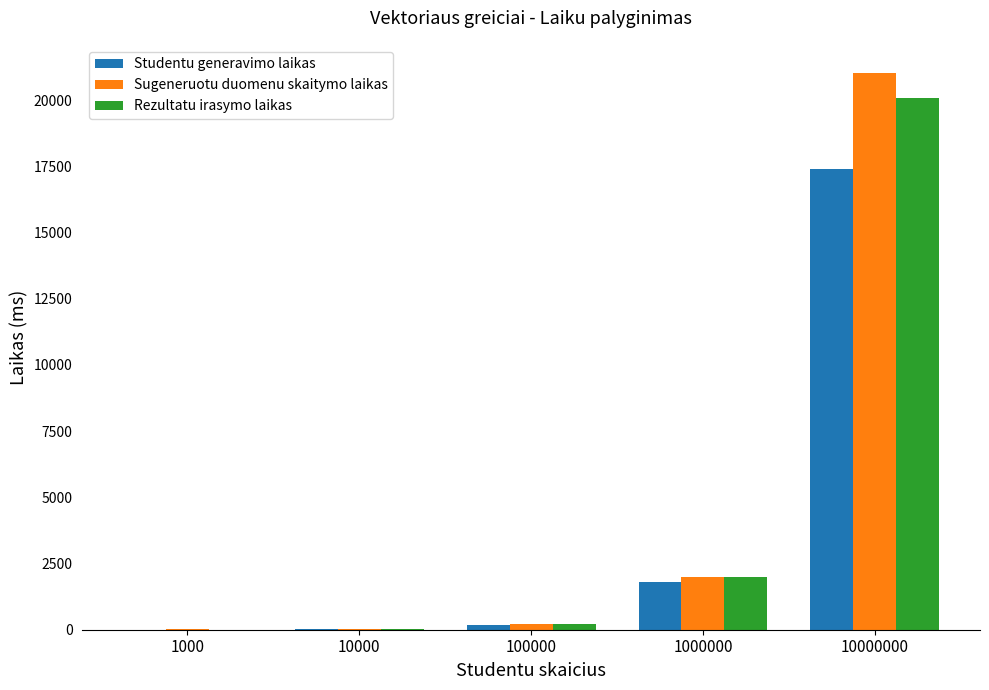

What is the average value of the Rezultatu irasymo laikas series?

4457.9